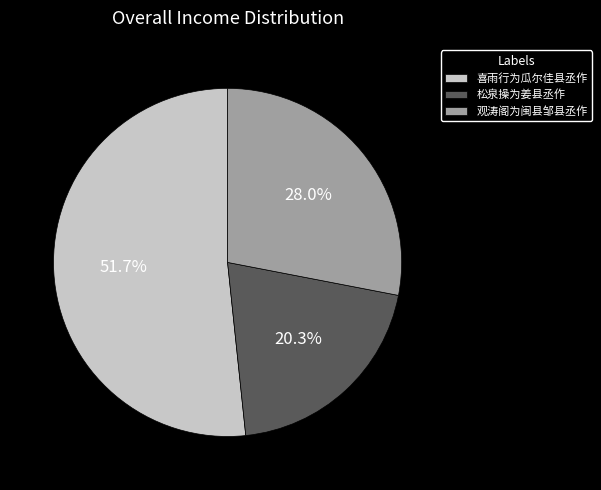

How many slices are in this pie chart?

3